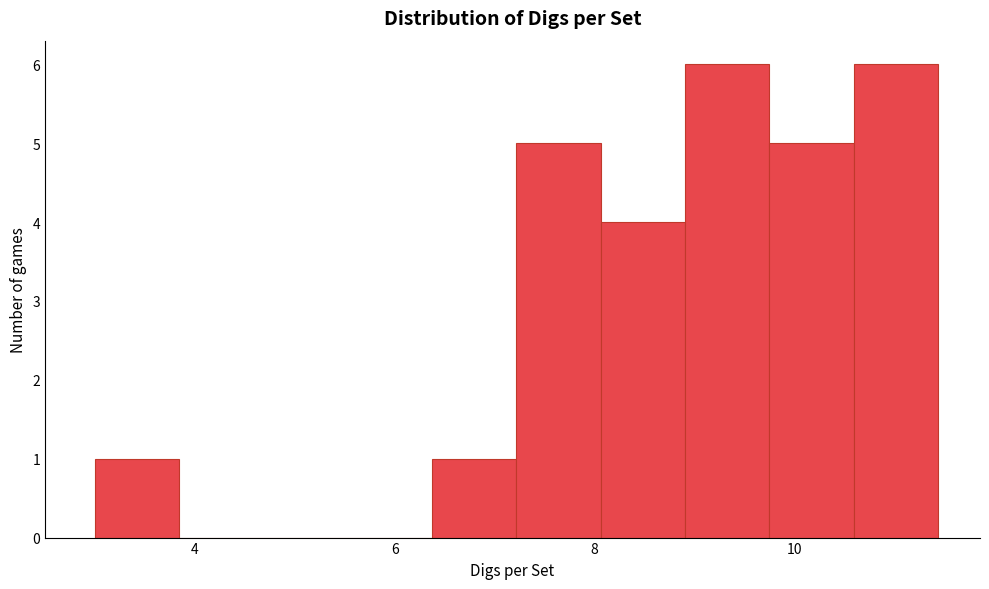

Reading left to right, list every bar in this chart as the range it spans on the x-axis followed by its height. Neither the bar edges nor the heights are printed on the chart, so give them approximately, as read against the axes.

3.0 to 3.8: 1
3.8 to 4.6: 0
4.6 to 5.6: 0
5.6 to 6.4: 0
6.4 to 7.2: 1
7.2 to 8.0: 5
8.0 to 9.0: 4
9.0 to 9.8: 6
9.8 to 10.6: 5
10.6 to 11.4: 6